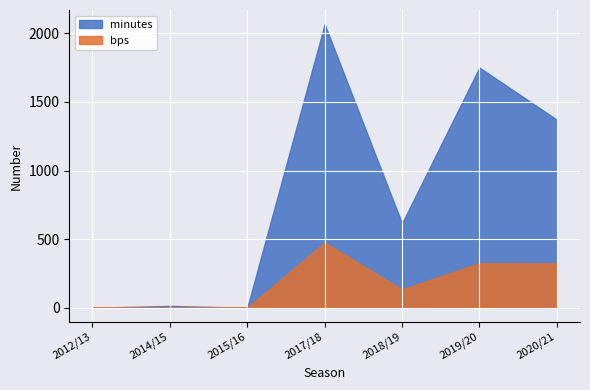

What is the average value of the bps series?

180